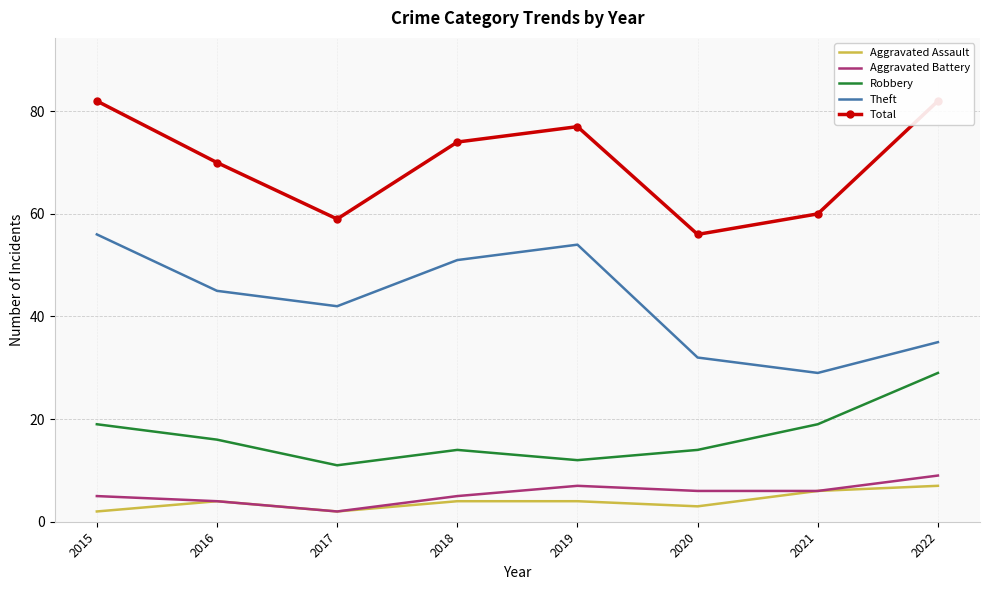

What is the difference between the maximum and minimum values in the Total series?

26